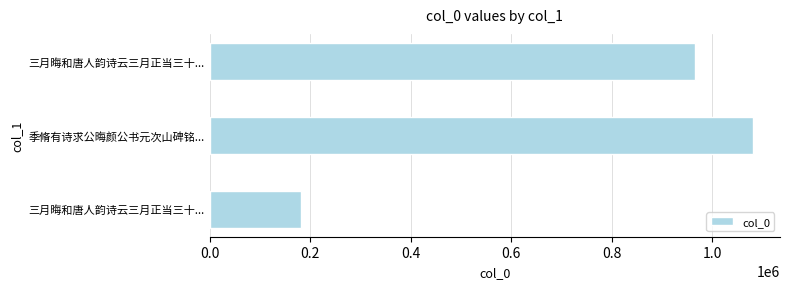

How many data points does each series have?

3